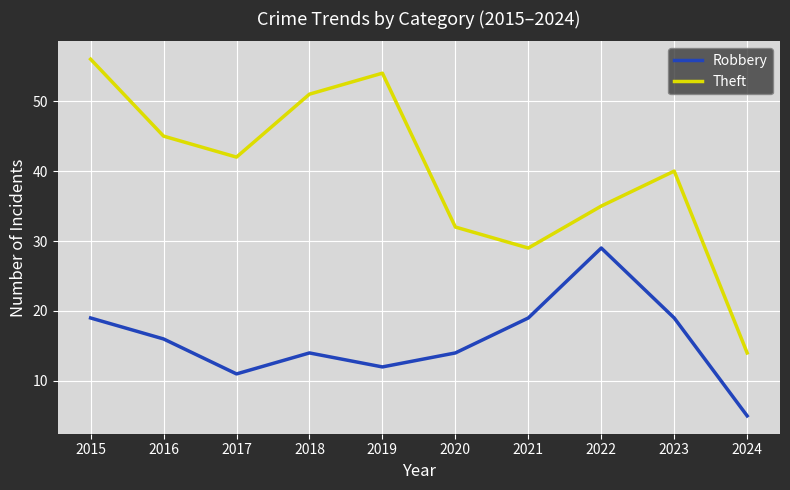

Which series has the widest spread of values?

Theft